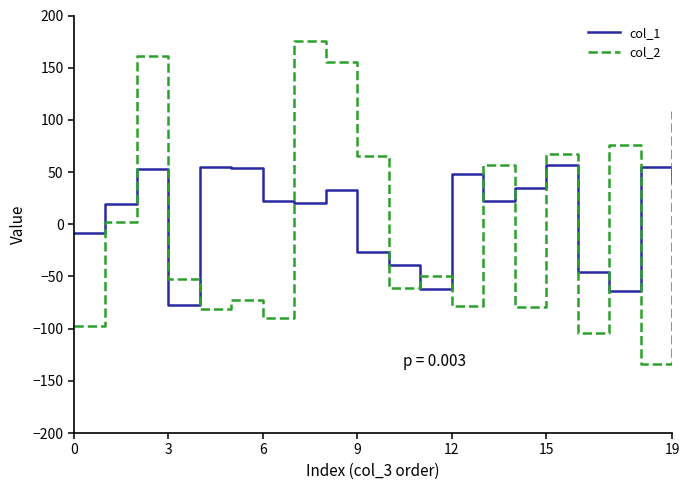

In col_1, how many points are lower than both neighbors (excluding endpoints)?

5